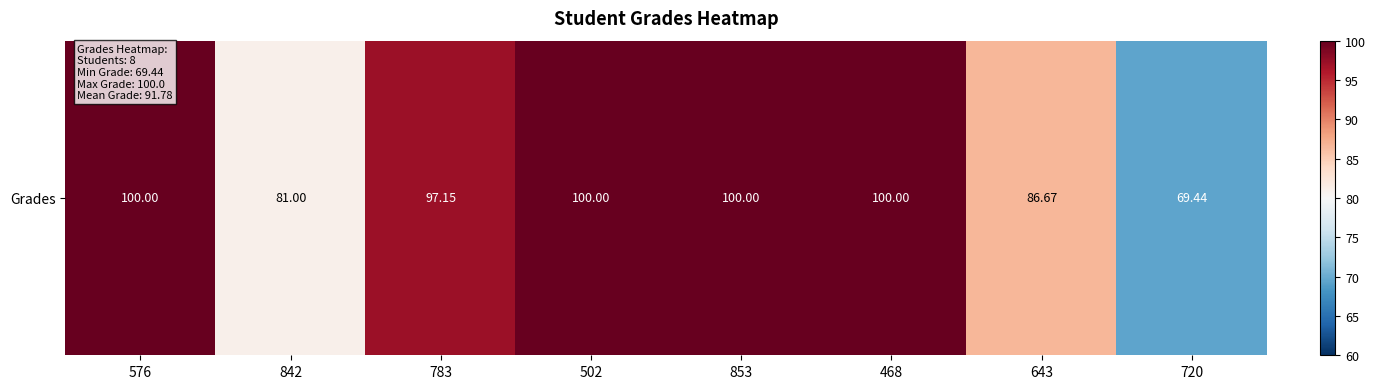

At which label is the value closest to 84?

643